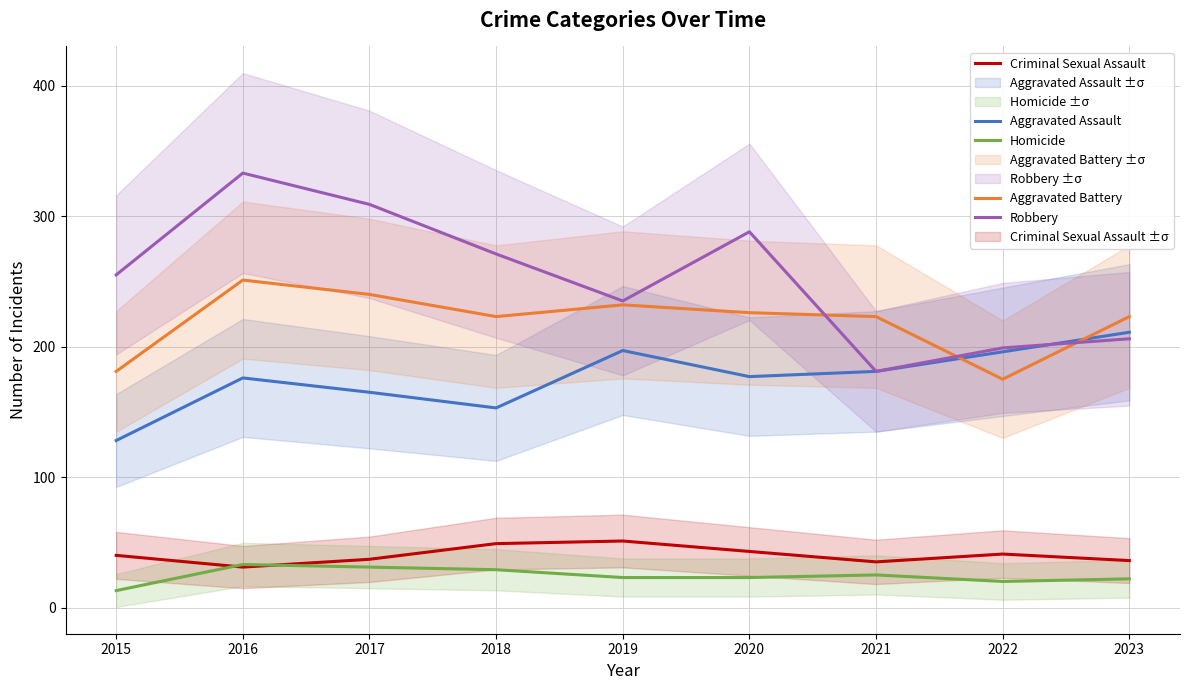

True or false: Aggravated Assault and Homicide cross at least once.

False